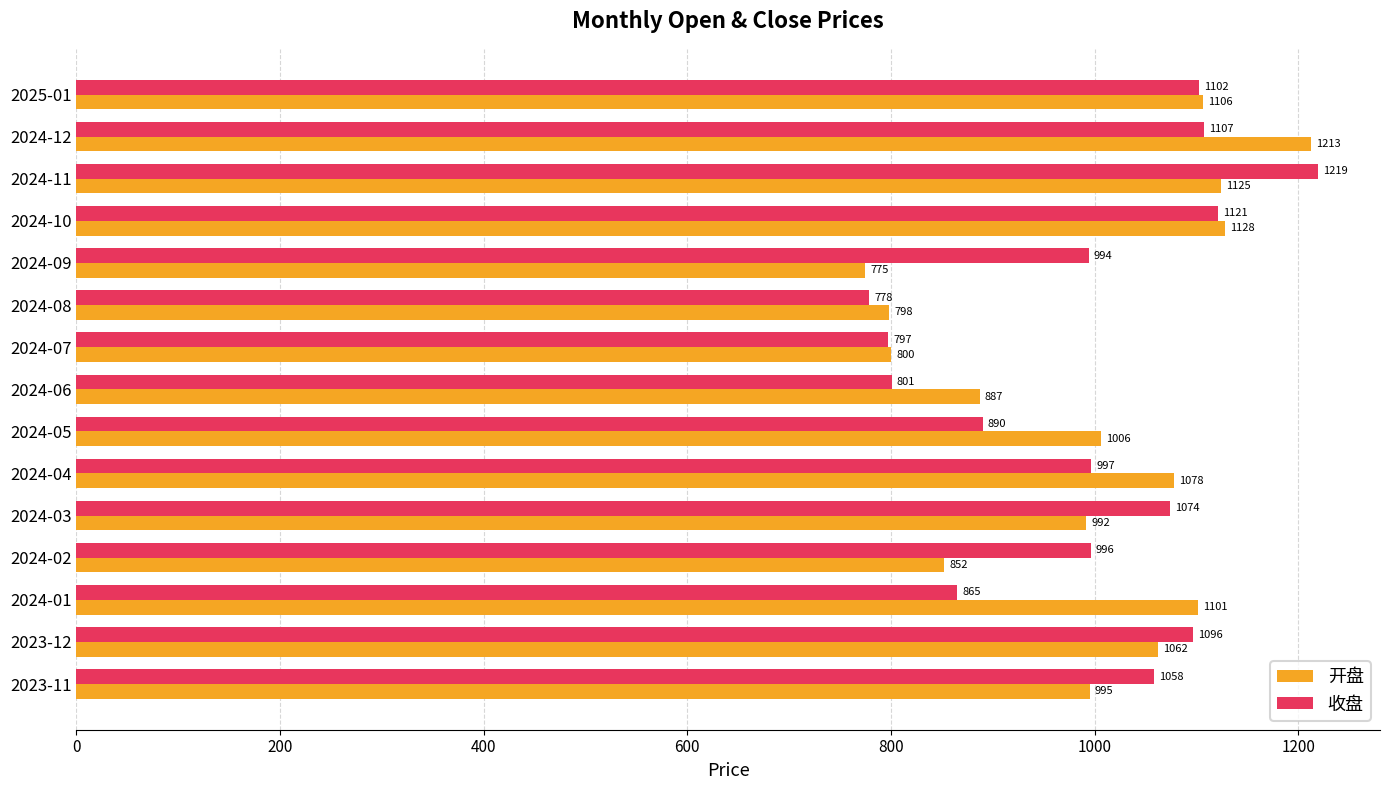

Where is 开盘 nearest to the value 993?

2024-03